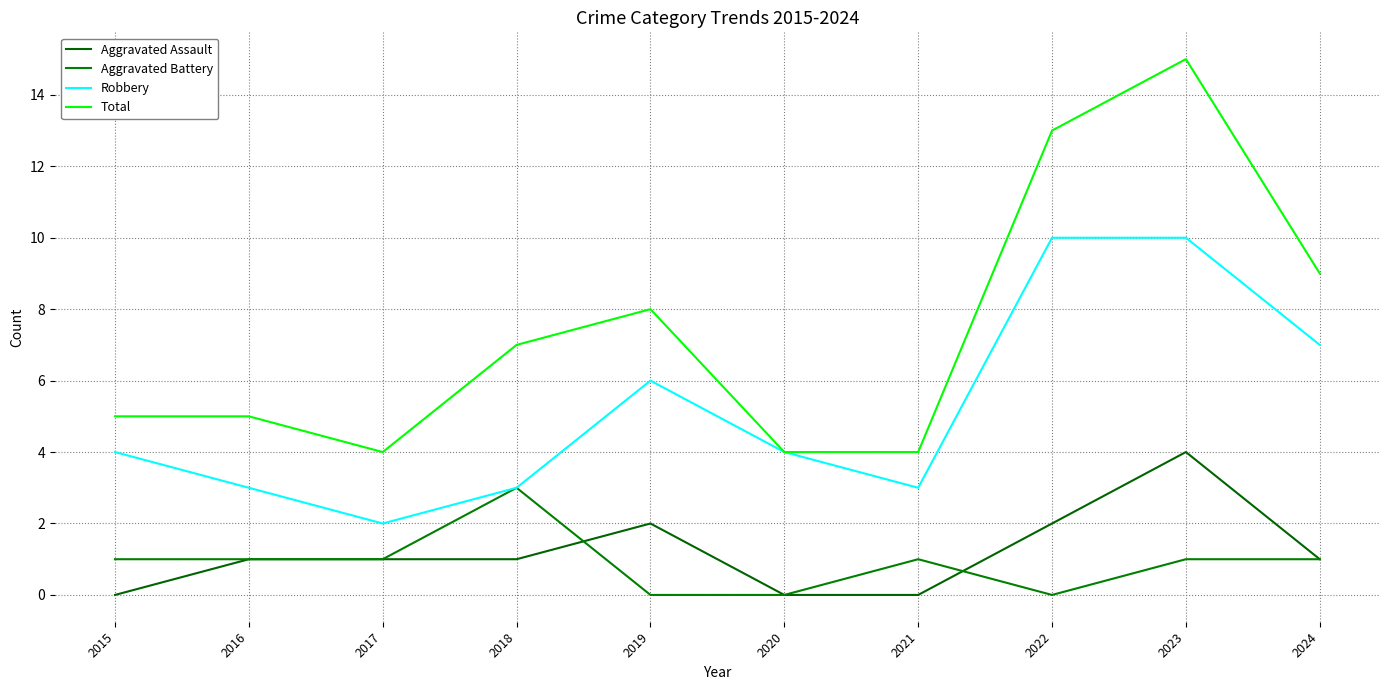

The Robbery series shows 1 at 2021. True or false?

False